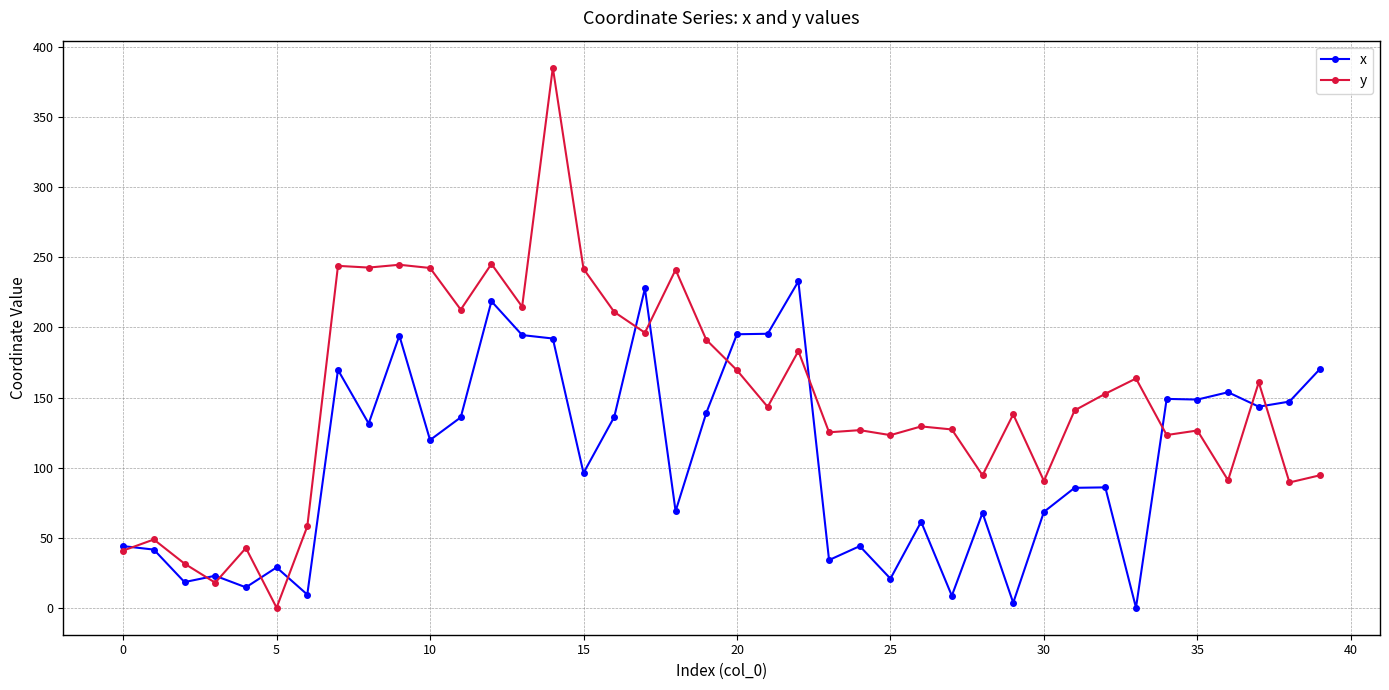

What is the greatest value displayed?

385.4